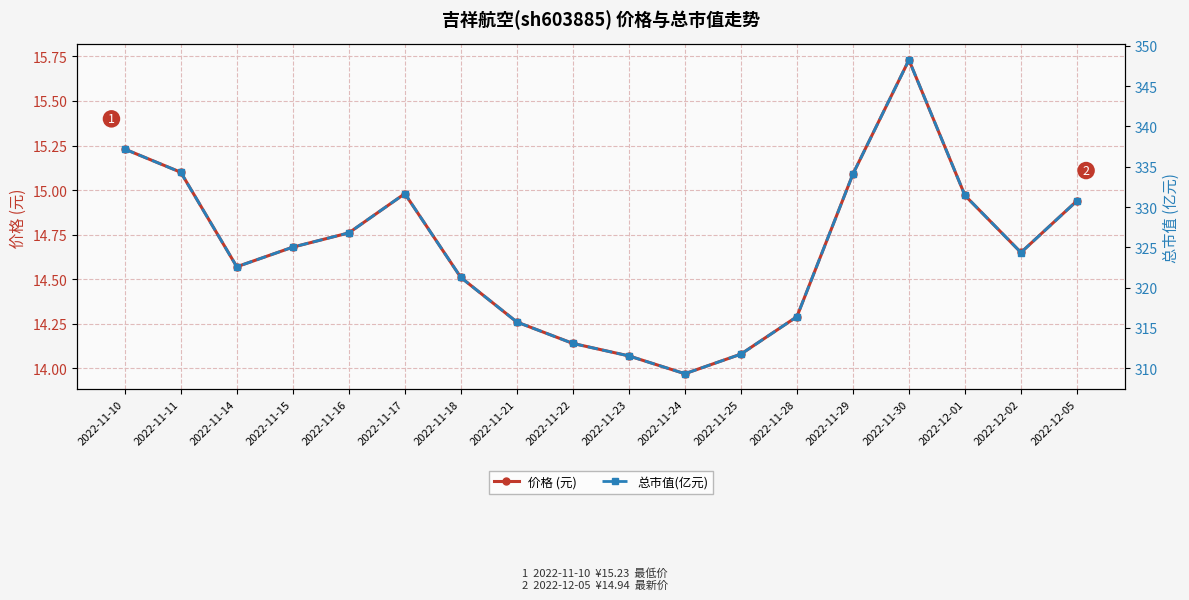

How many data points does each series have?

18